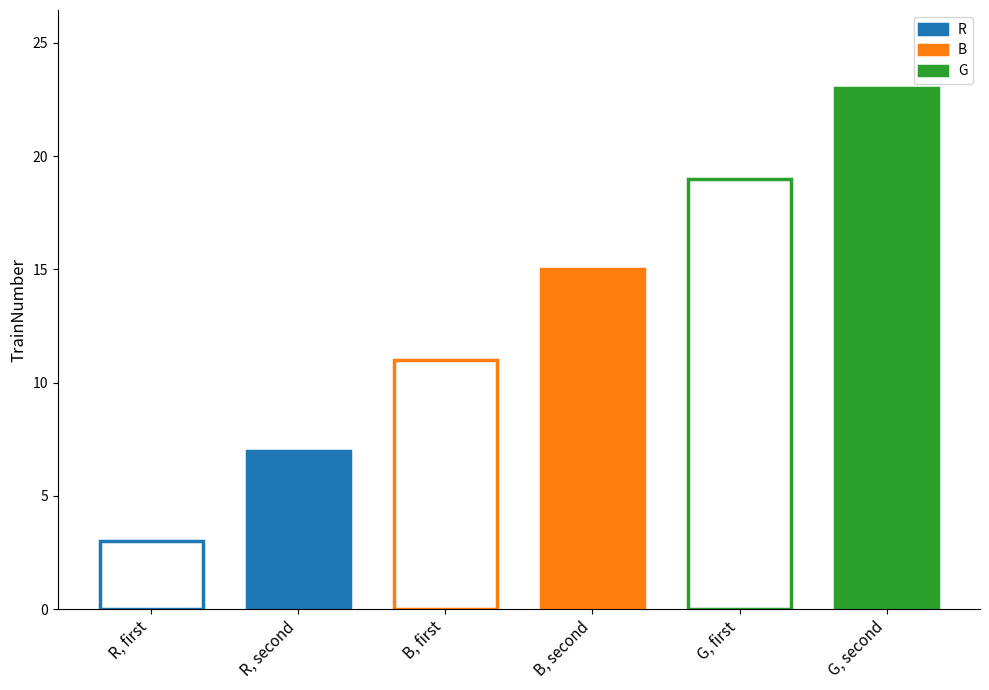

Approximately how many times larger is the value at B, first compared to B, second?

0.7